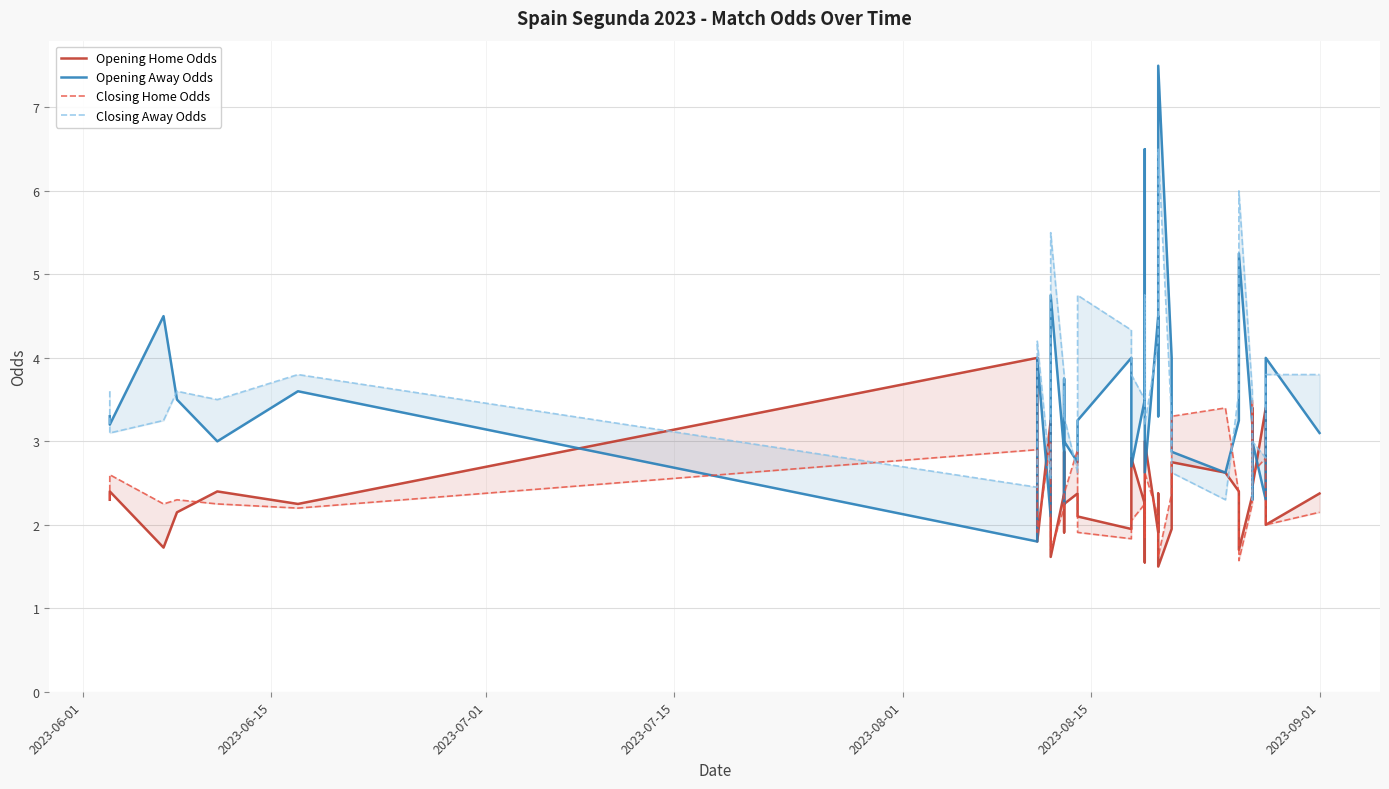

Is this an area chart (filled region under the line)?

No